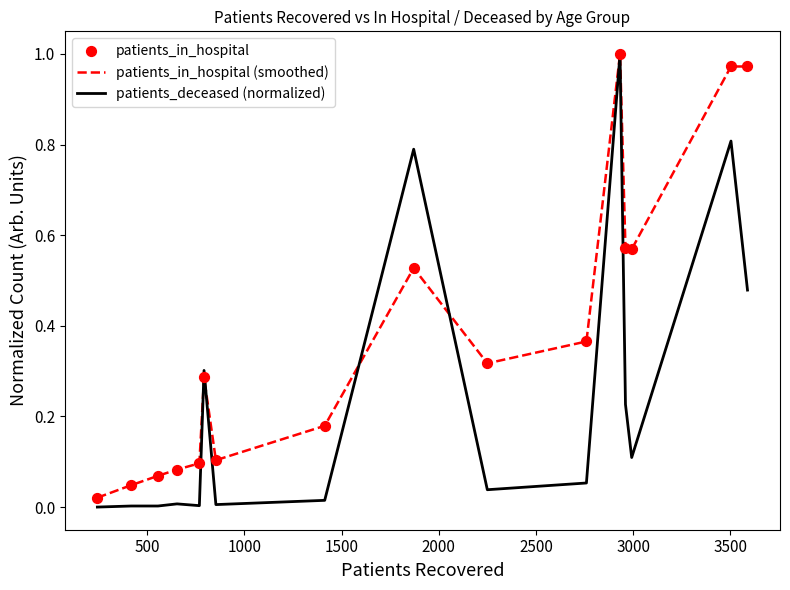

Which series has the widest spread of values?

patients_deceased (normalized)